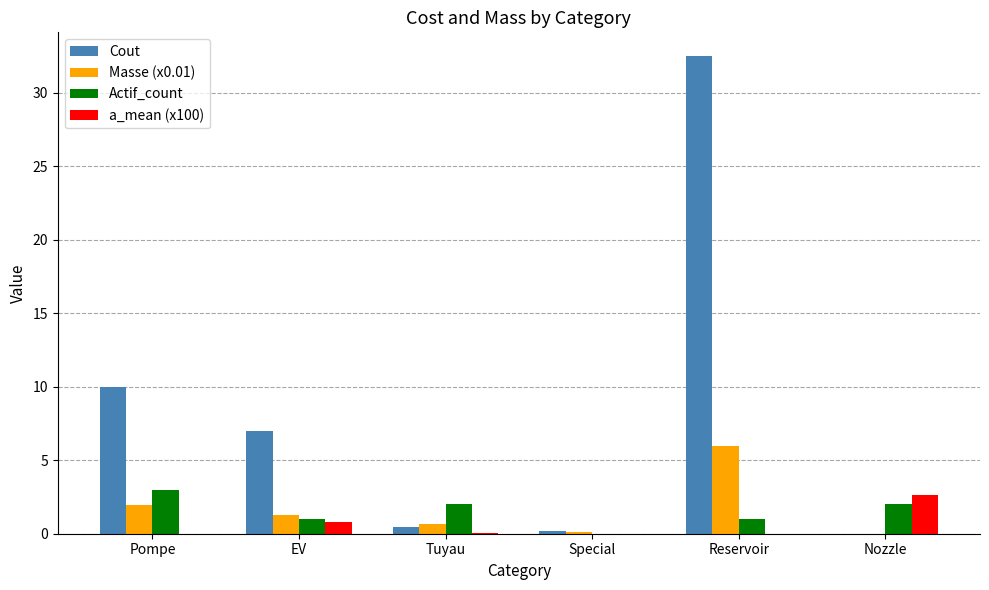

Which series has the largest total across all categories?

Cout